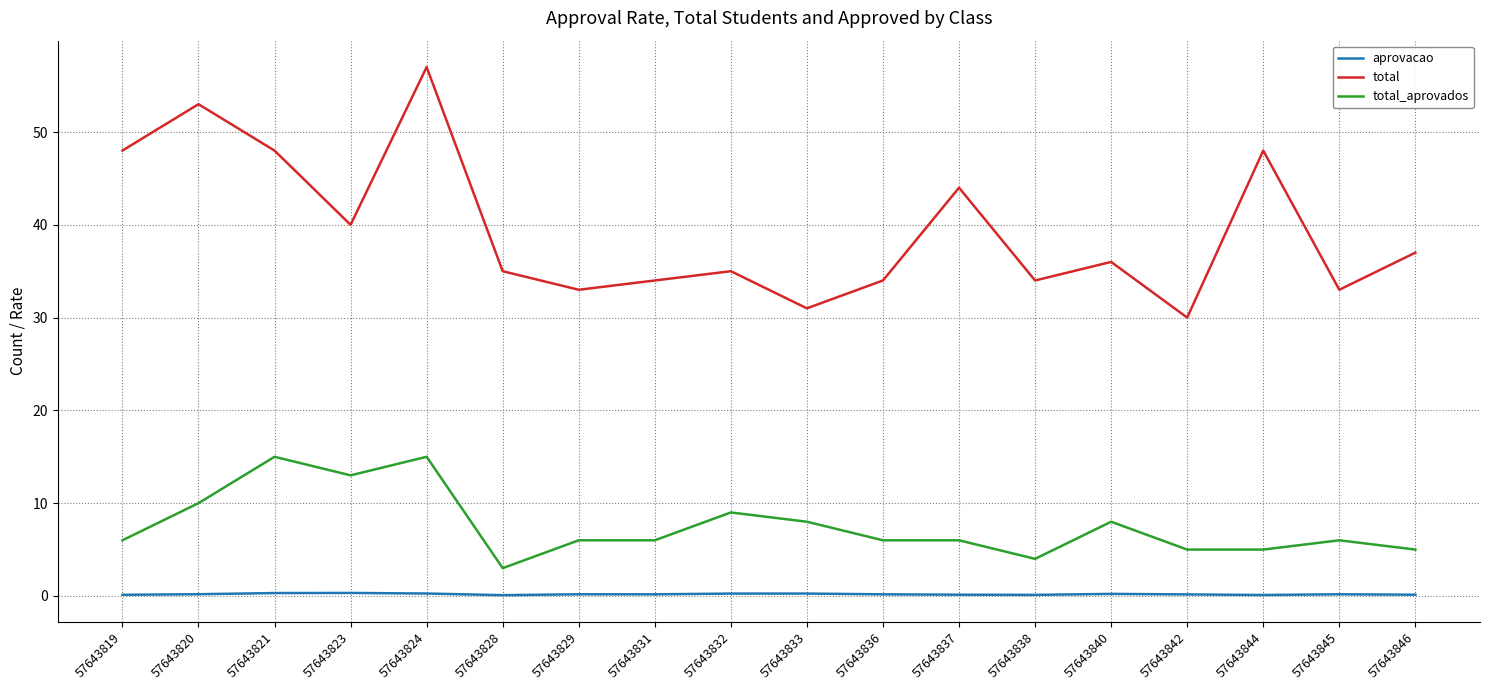

What is the highest value of the total_aprovados series?

15.0